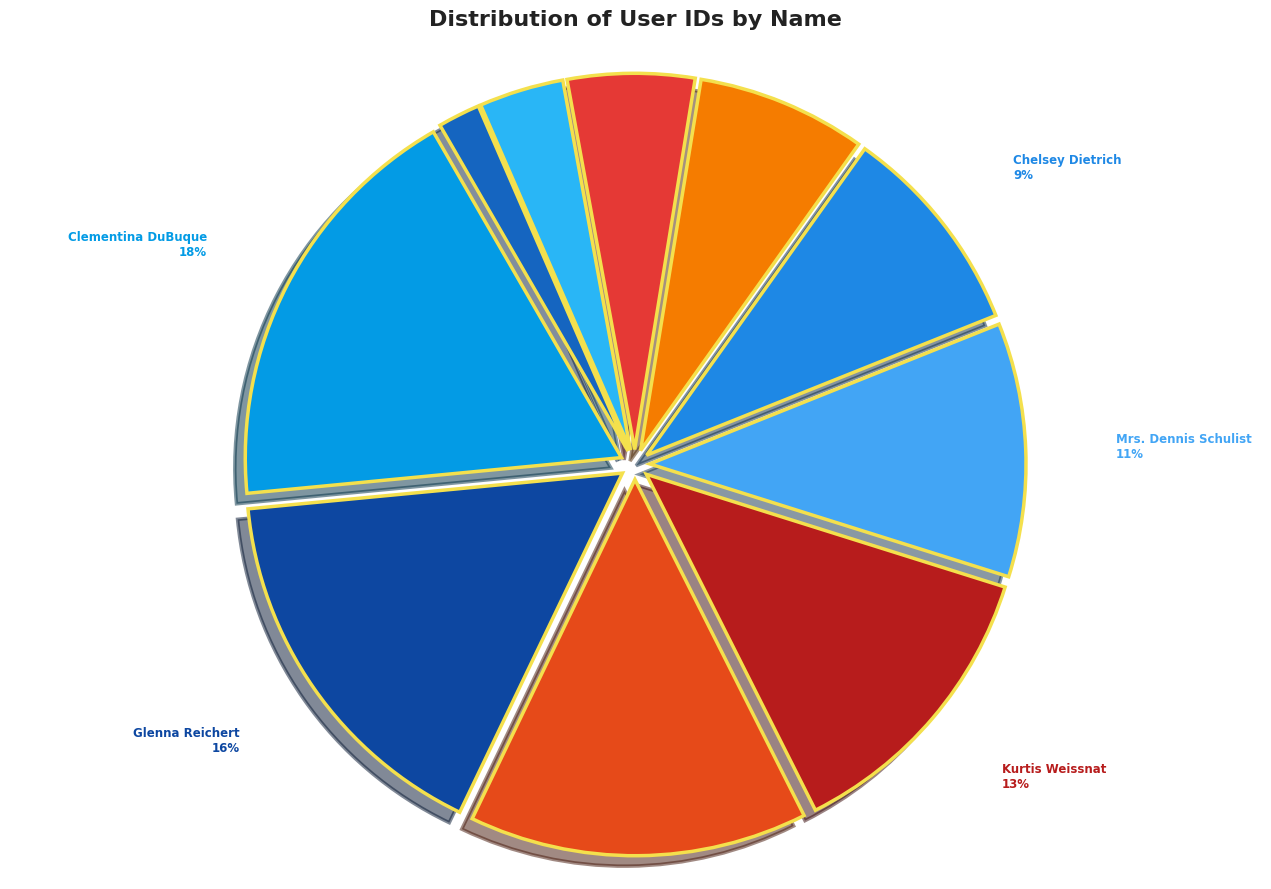

How many slices are in this pie chart?

10